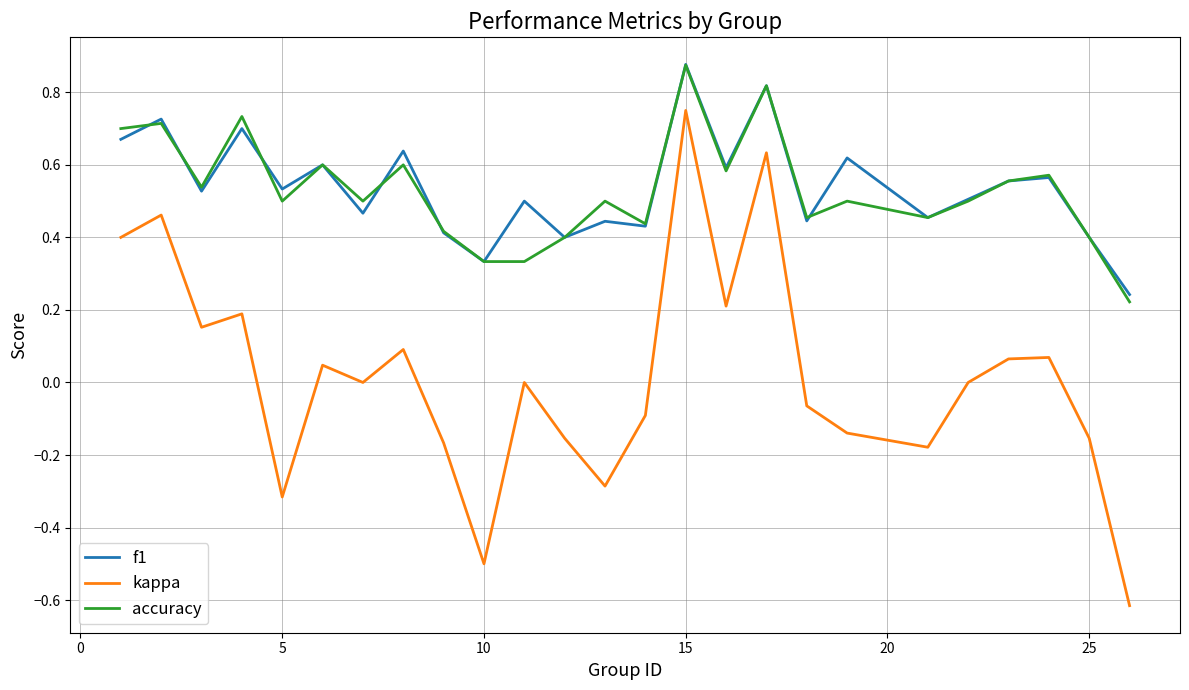

True or false: f1 and kappa intersect in this chart.

False